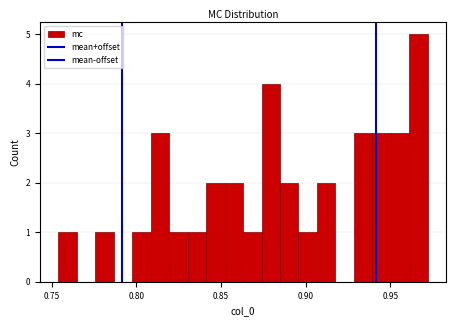

Read against the x-axis, roughly where is the centre of the tallest bar?

0.965